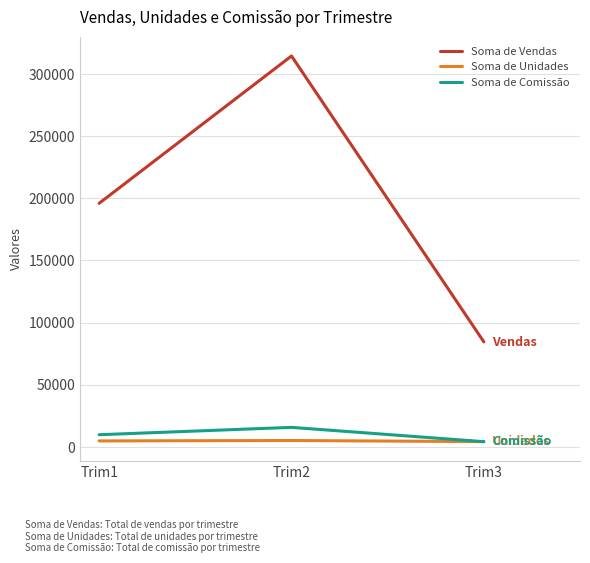

Which category has the highest value in the Soma de Vendas series?

Trim2